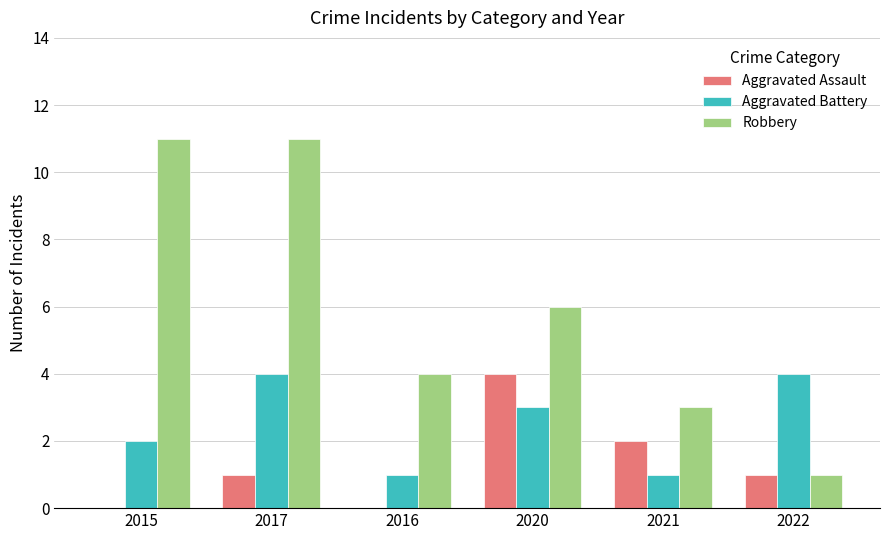

What are all the series names shown in the legend?

Aggravated Assault, Aggravated Battery, Robbery